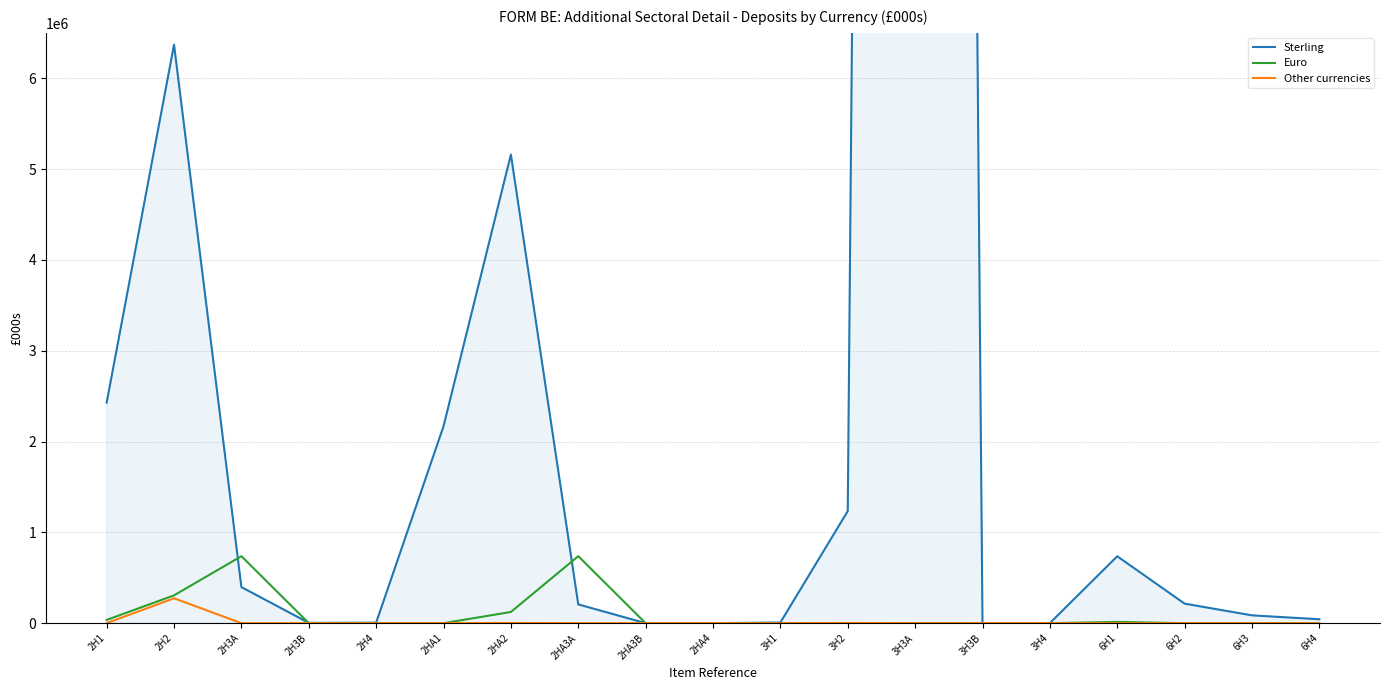

Reading left to right, extract all data points from this chart.

Sterling: 2H1=2428269	2H2=6369527	2H3A=396989	2H3B=3398	2H4=5793	2HA1=2168358	2HA2=5159846	2HA3A=206854	2HA3B=0	2HA4=269	3H1=7308	3H2=1234231	3H3A=84685028	3H3B=290	3H4=740	6H1=736538	6H2=214892	6H3=86062	6H4=43031
Euro: 2H1=35808	2H2=306320	2H3A=737572	2H3B=0	2H4=275	2HA1=0	2HA2=123401	2HA3A=737572	2HA3B=0	2HA4=0	3H1=548	3H2=275	3H3A=1044	3H3B=0	3H4=0	6H1=14141	6H2=0	6H3=0	6H4=0
Other currencies: 2H1=351	2H2=274118	2H3A=27	2H3B=0	2H4=3	2HA1=0	2HA2=2504	2HA3A=0	2HA3B=0	2HA4=0	3H1=0	3H2=2504	3H3A=147	3H3B=0	3H4=53	6H1=0	6H2=0	6H3=0	6H4=0